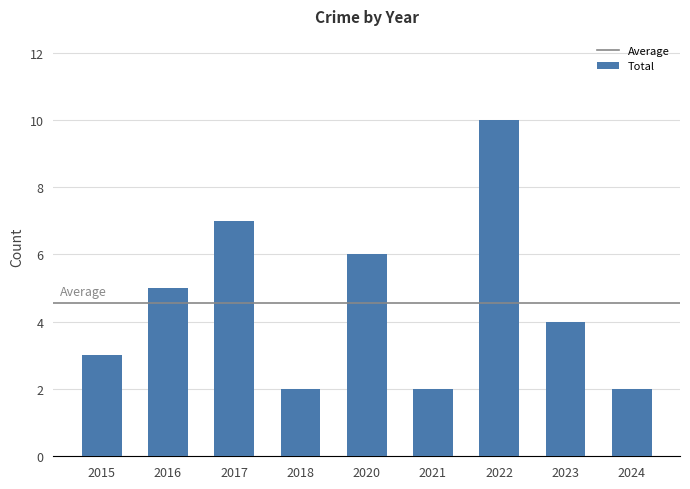

What value does the data have at 2022?

10